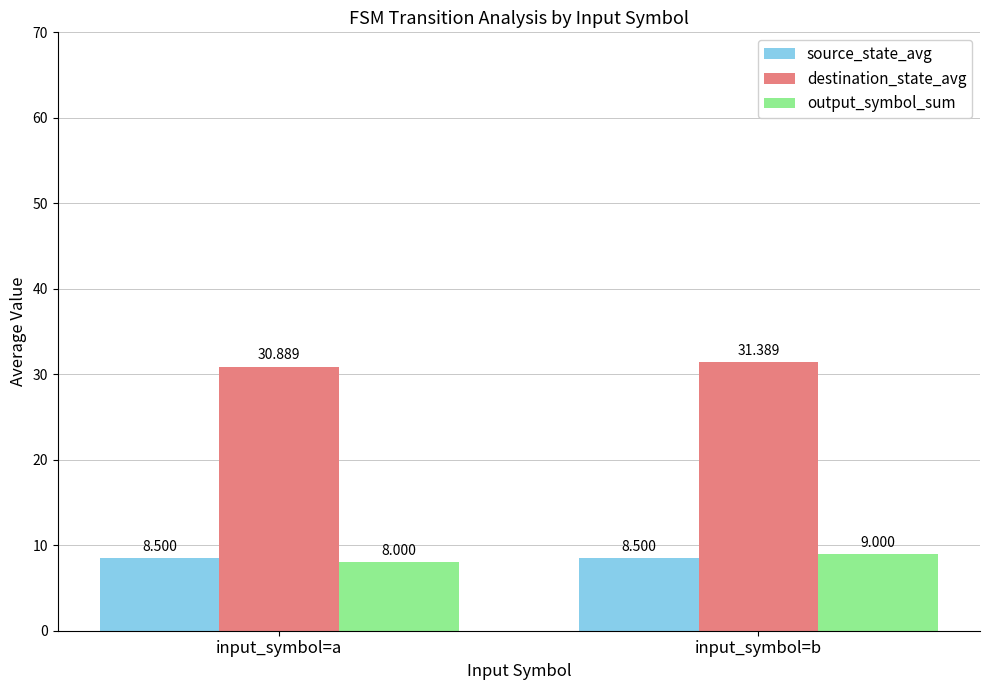

Is the value of output_symbol_sum at input_symbol=b greater than the value of destination_state_avg at input_symbol=a?

No